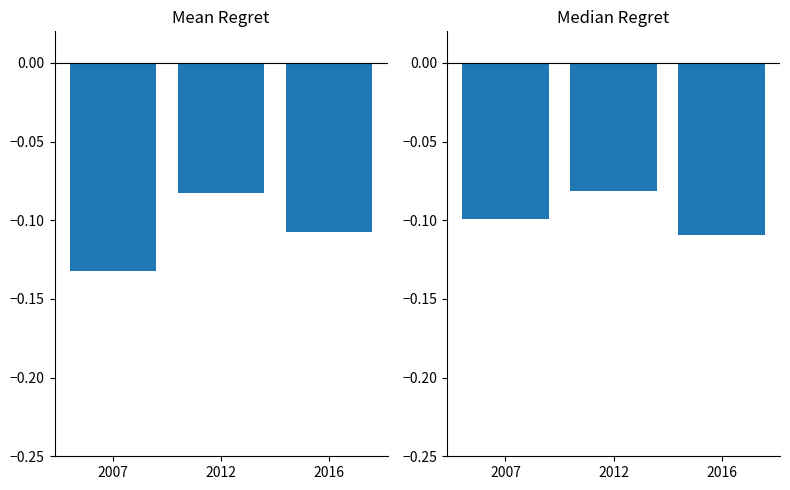

What is the average value of the Hombre series?

-0.1